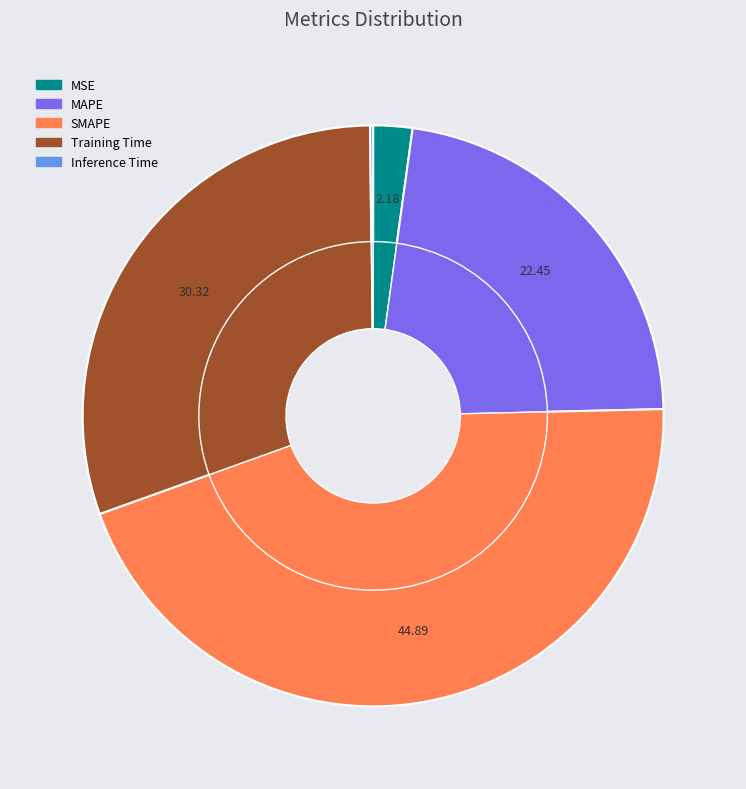

How many slices are in this pie chart?

5